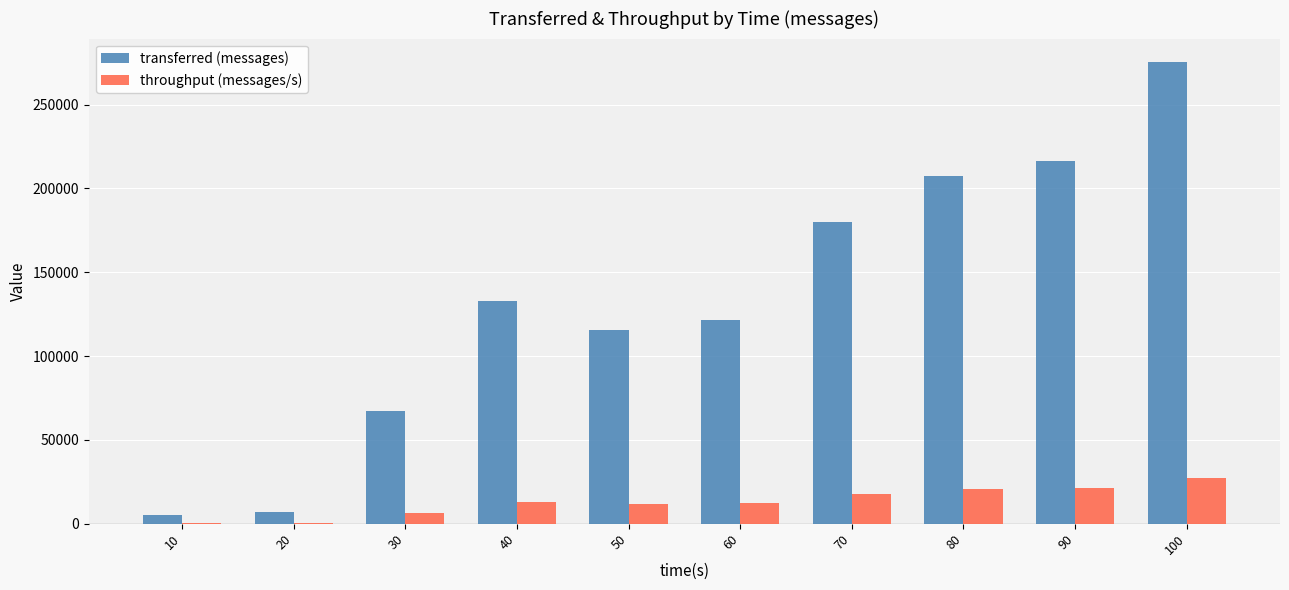

What is the sum of all throughput (messages/s) values?

132329